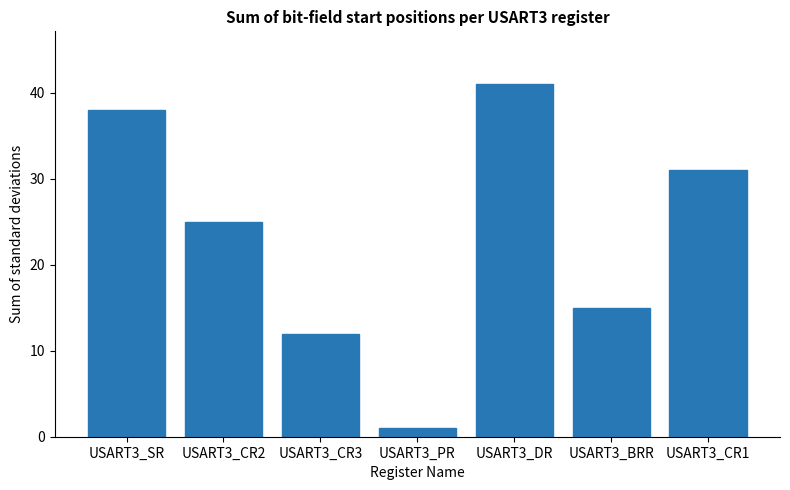

What is the difference between the second highest and second lowest values?

26